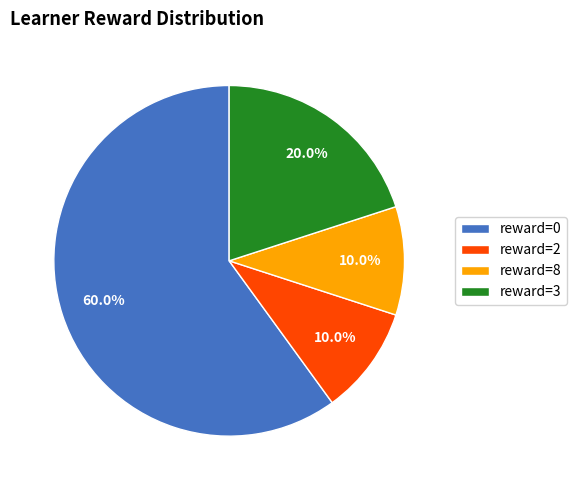

Which slice is the largest?

reward=0